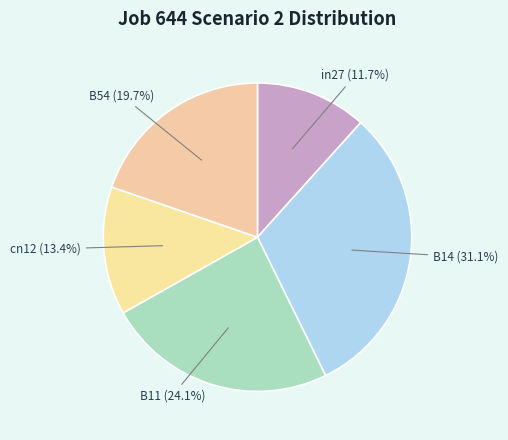

How many segments does this pie chart have?

5